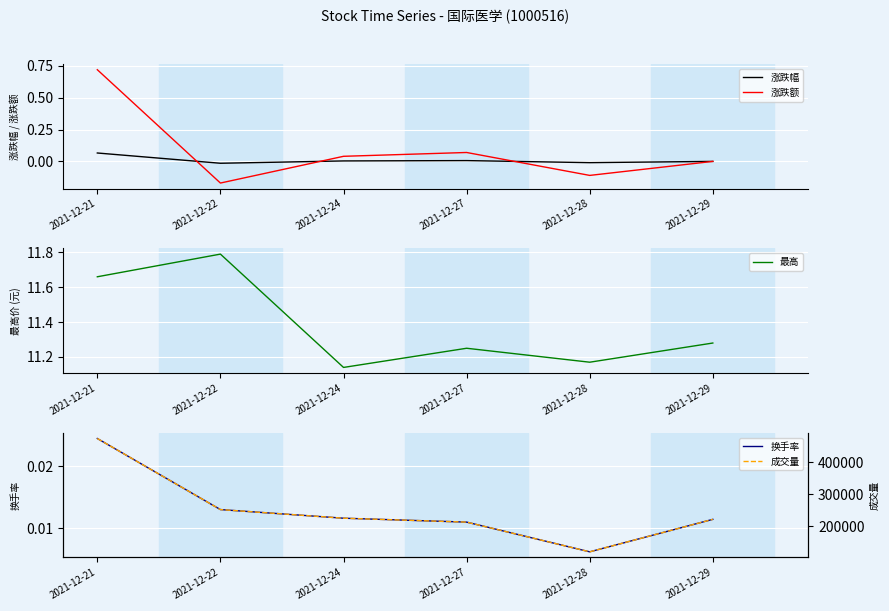

Which label corresponds to the largest value in the chart?

2021-12-21